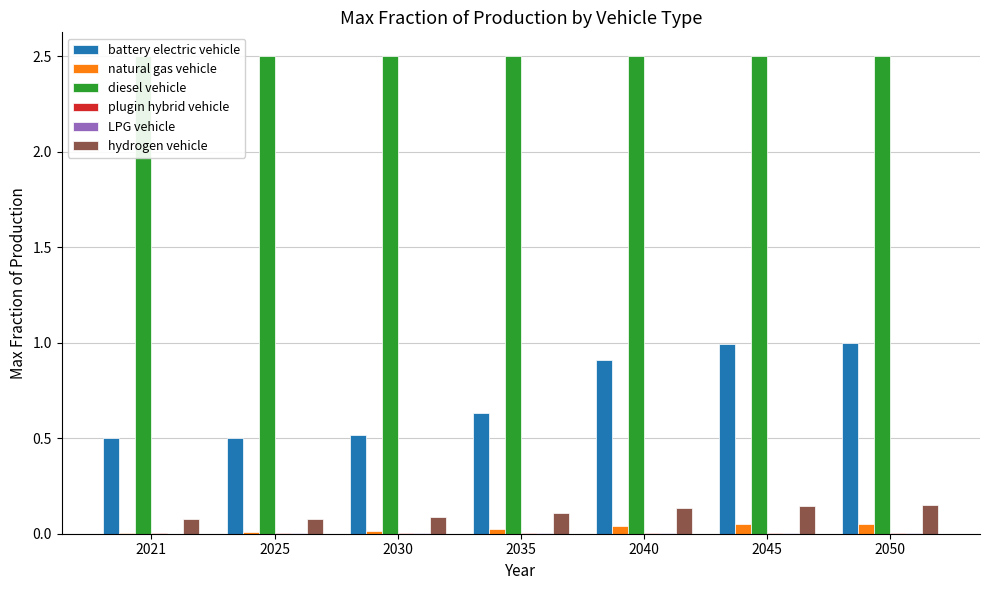

Which label corresponds to the largest value in the chart?

2021